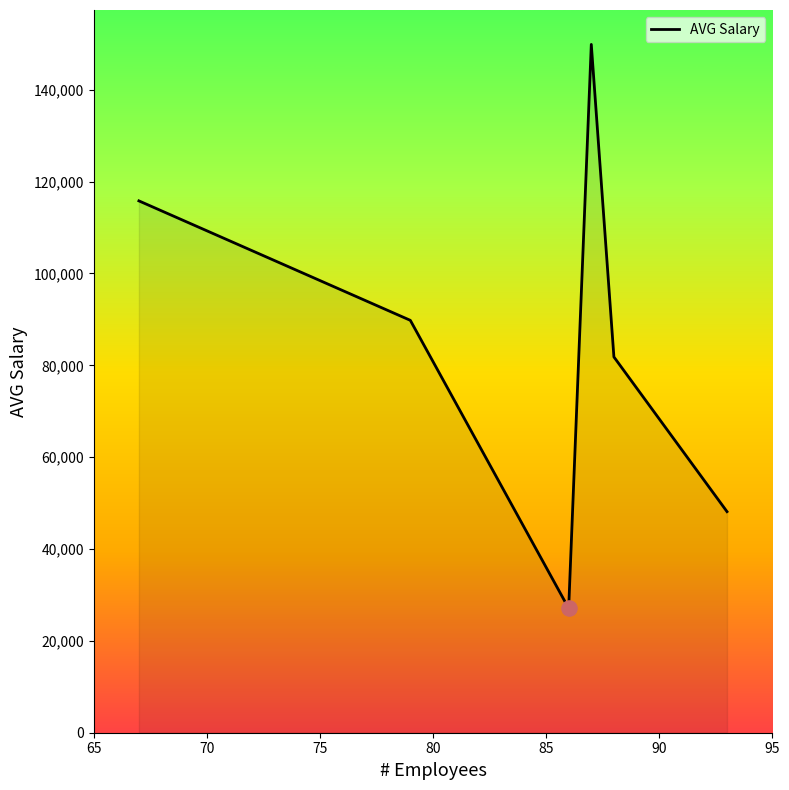

What is the difference between the maximum and minimum values?

122791.7